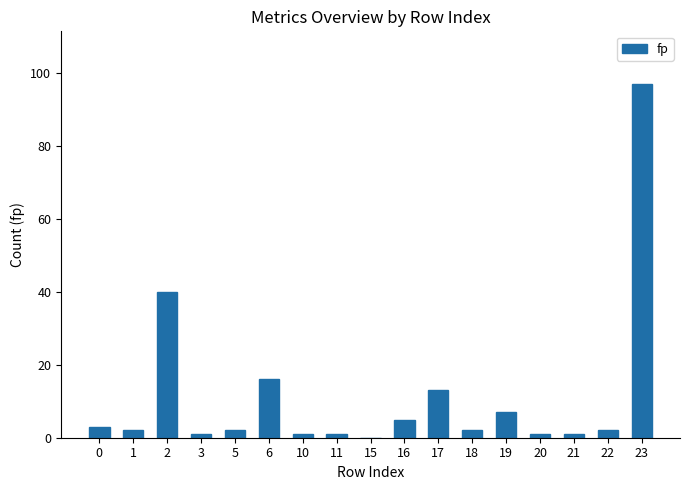

At which label is the value closest to 48?

2